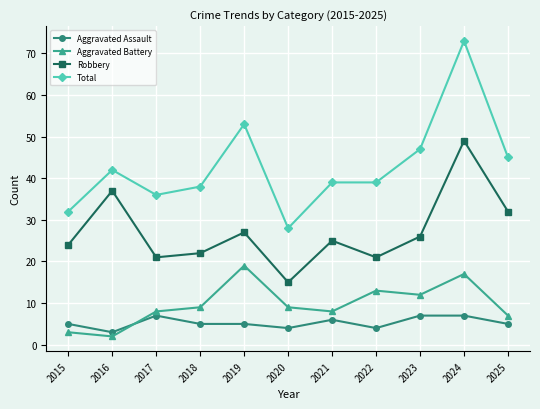

What is the sum of the Total values at 2020 and 2023?

75